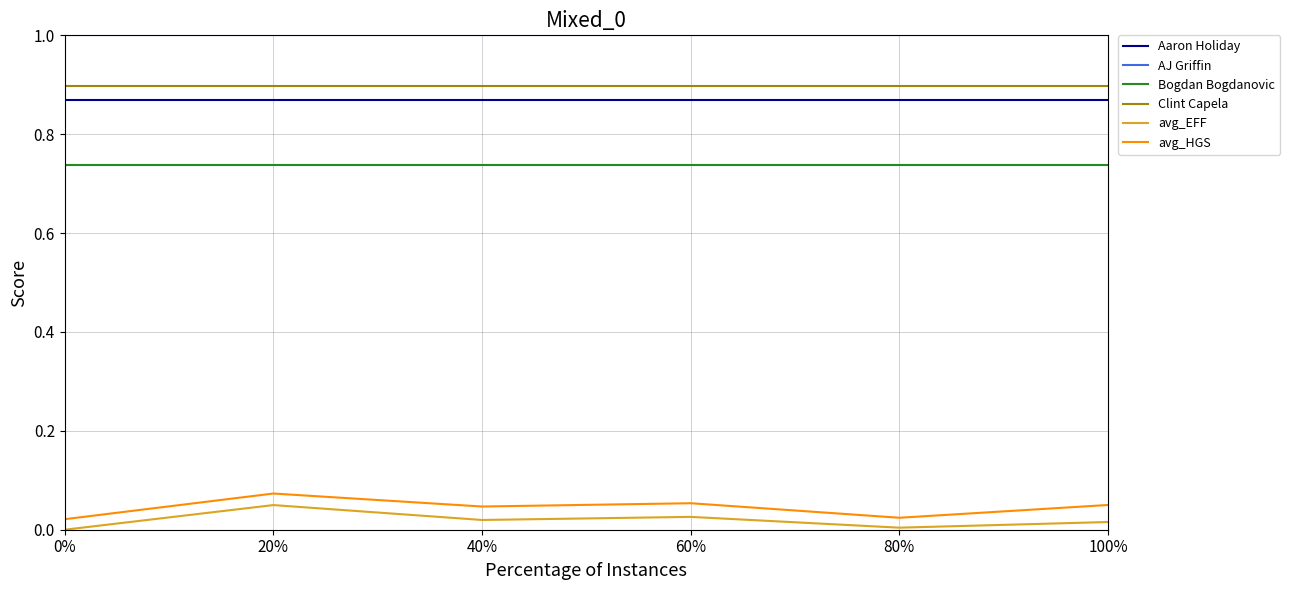

At 100%, list the series in order from smallest to largest.

avg_EFF, avg_HGS, Bogdan Bogdanovic, Aaron Holiday, Clint Capela, AJ Griffin